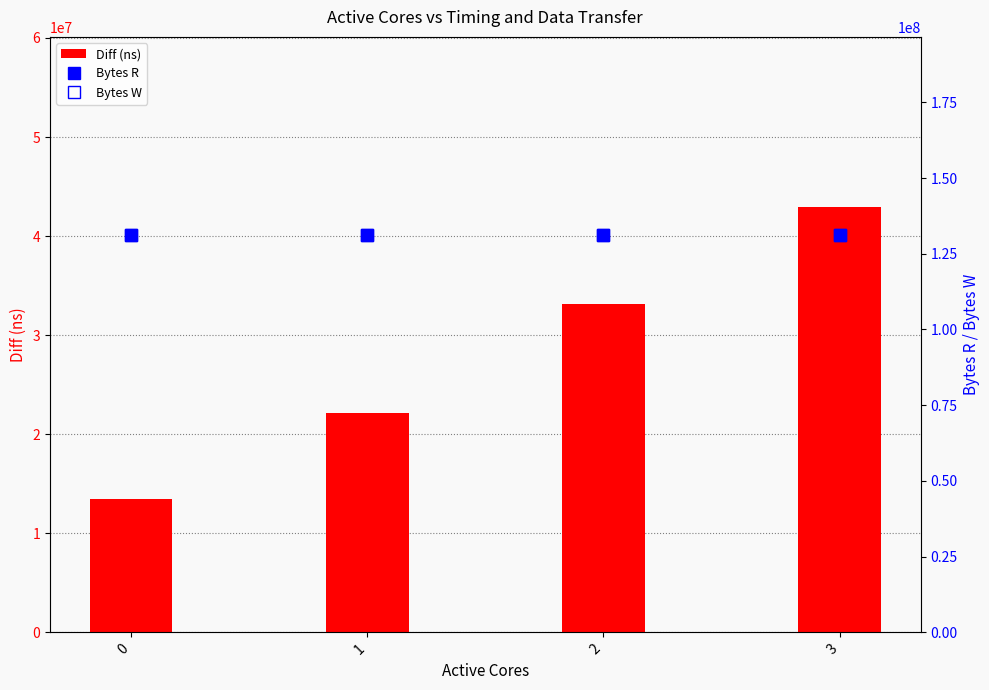

Read the Diff (ns) value at 0, to the nearest 100.

13430400